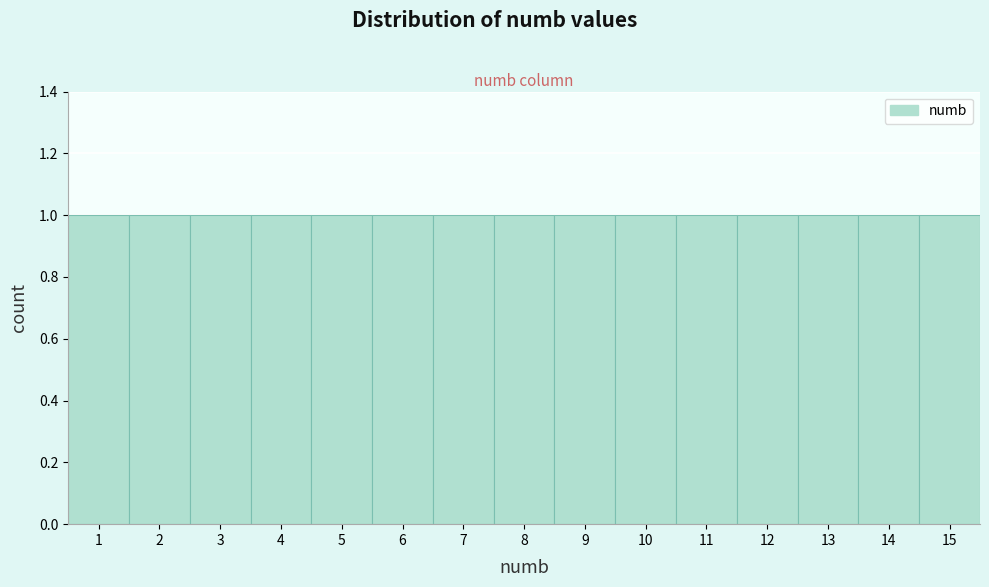

Reading left to right, transcribe this chart: for each bar, give the range it covers on the x-axis and its height. The values are not printed on the chart, so give them approximately, as read against the axis.

0.5 to 1.5: 1
1.5 to 2.5: 1
2.5 to 3.5: 1
3.5 to 4.5: 1
4.5 to 5.5: 1
5.5 to 6.5: 1
6.5 to 7.5: 1
7.5 to 8.5: 1
8.5 to 9.5: 1
9.5 to 10.5: 1
10.5 to 11.5: 1
11.5 to 12.5: 1
12.5 to 13.5: 1
13.5 to 14.5: 1
14.5 to 15.5: 1